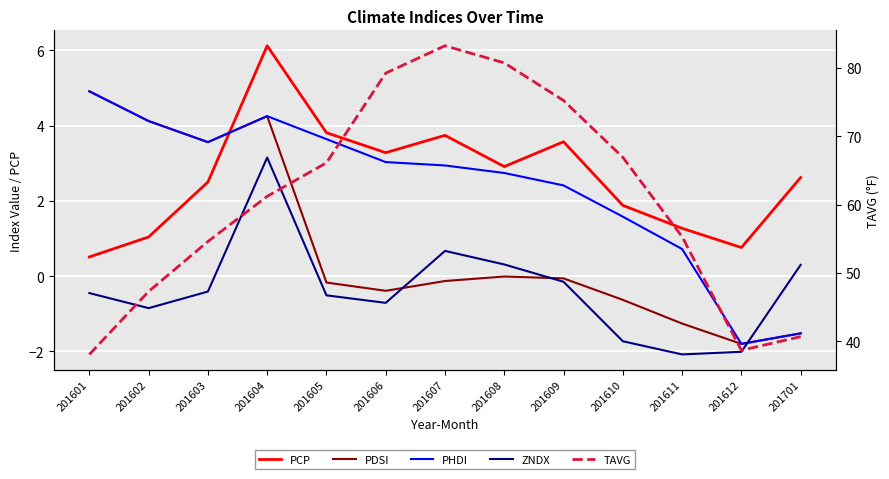

What is the value of the PCP point at the 5th from the left?

3.8